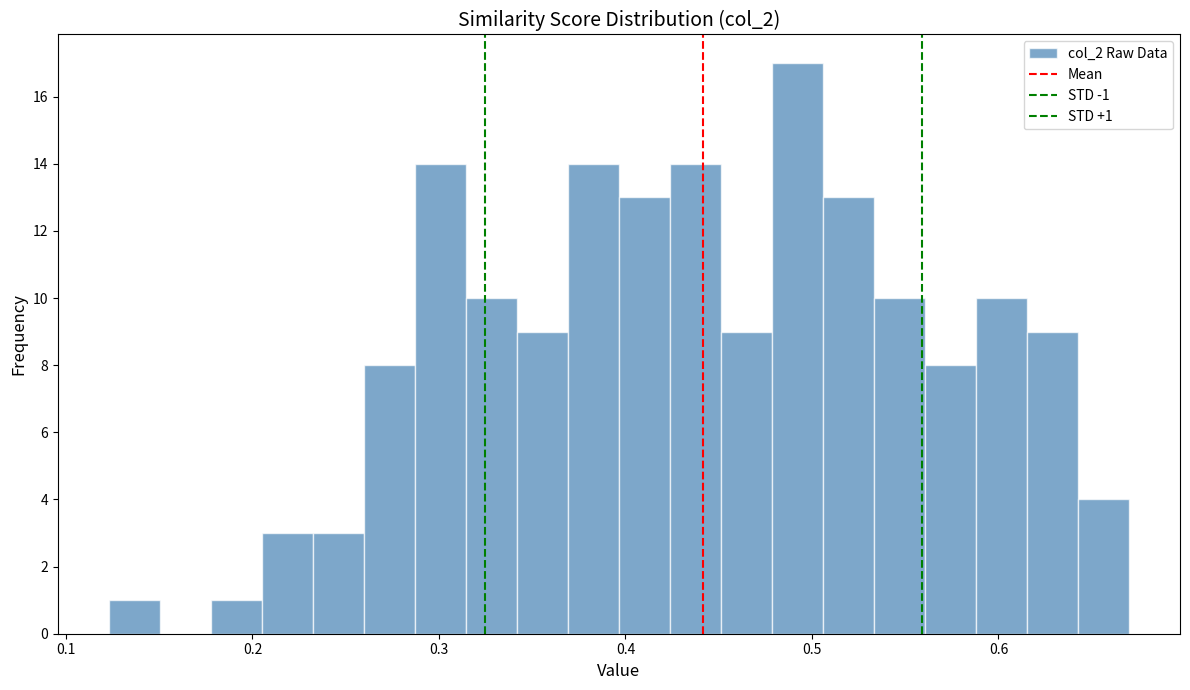

Read against the x-axis, roughly where is the centre of the tallest bar?

0.49